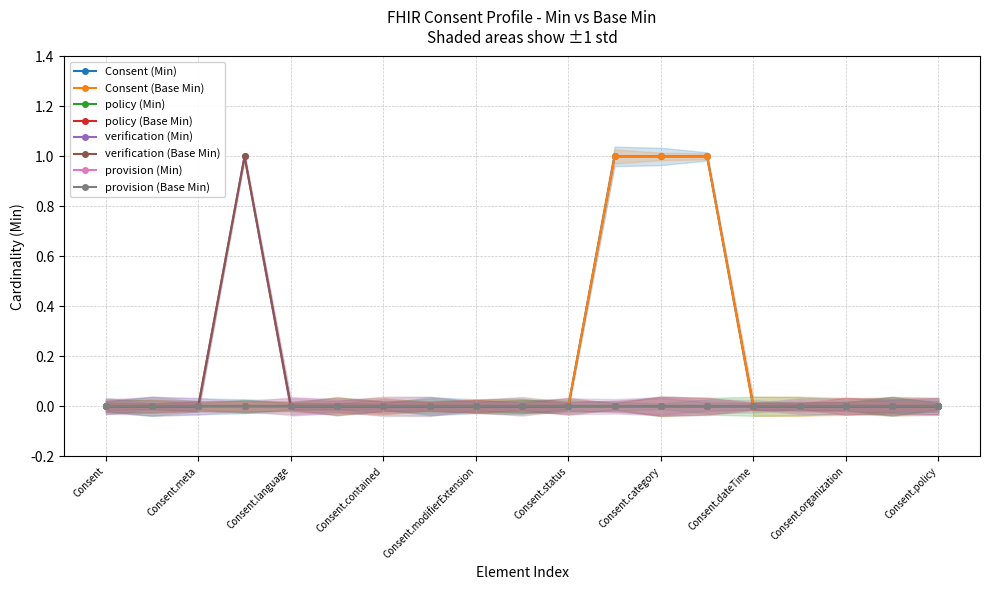

True or false: verification (Base Min) has a value of 1 at Consent.modifierExtension.

False